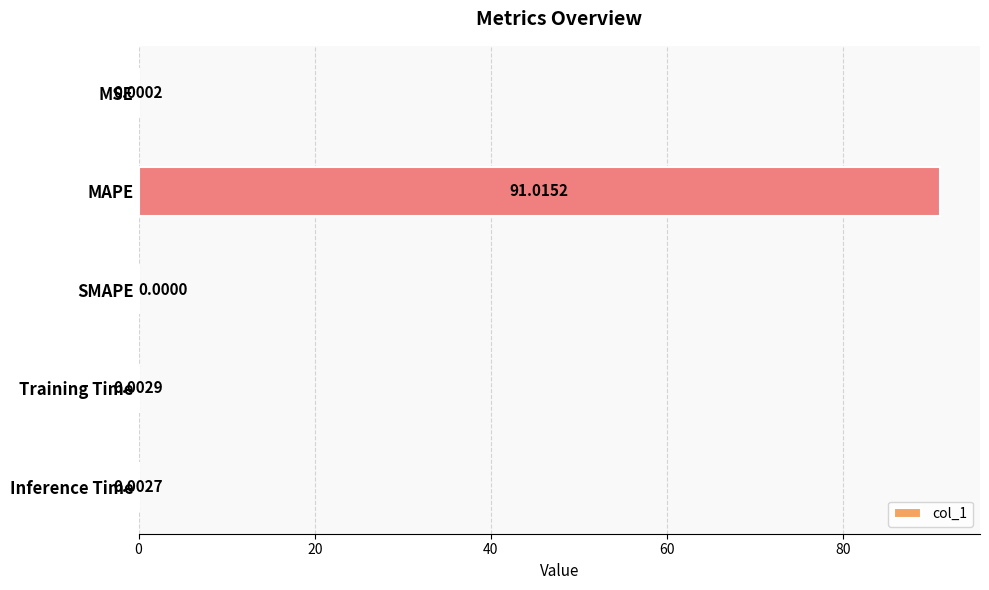

At which category does the chart reach its peak across all series?

MAPE